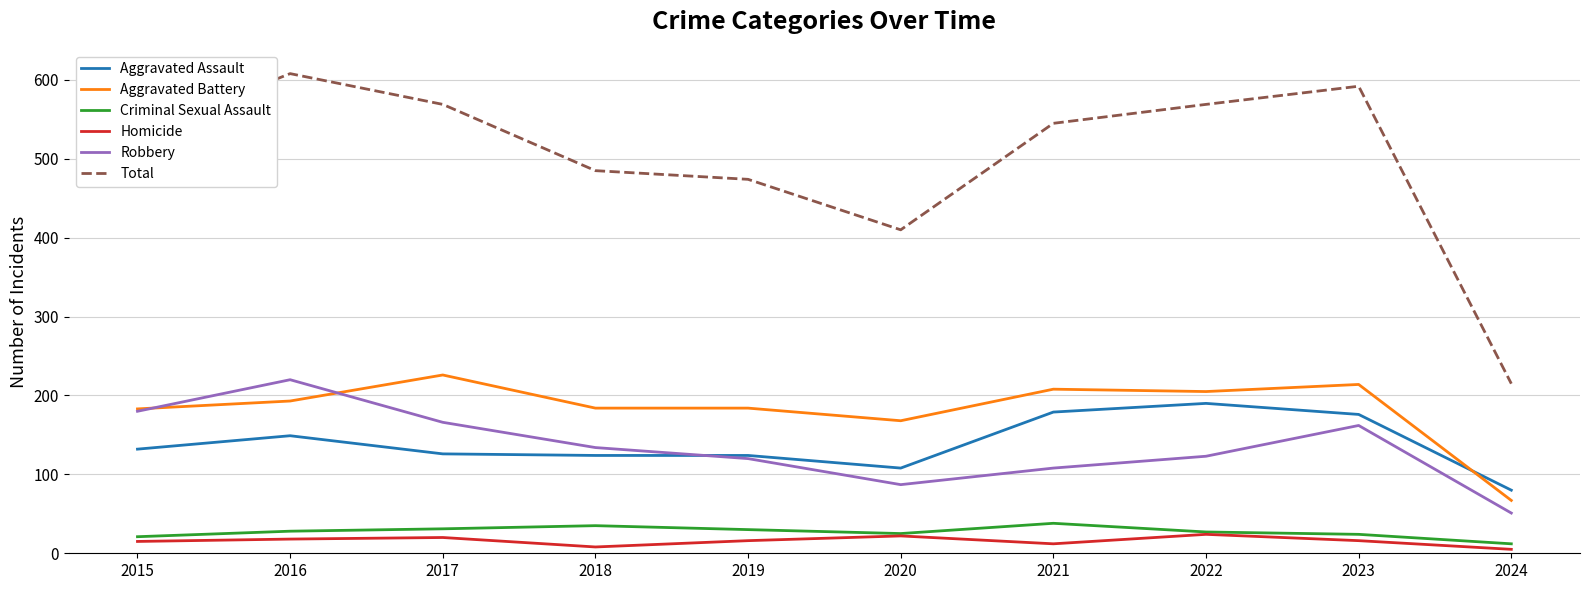

True or false: Aggravated Assault and Criminal Sexual Assault cross at least once.

False